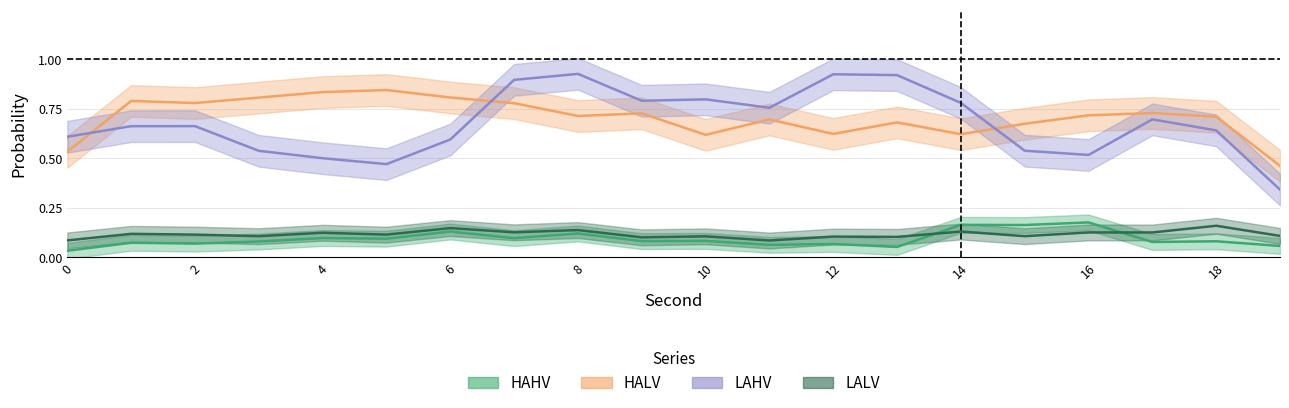

True or false: LALV has a value of 0.0 at 7.

False